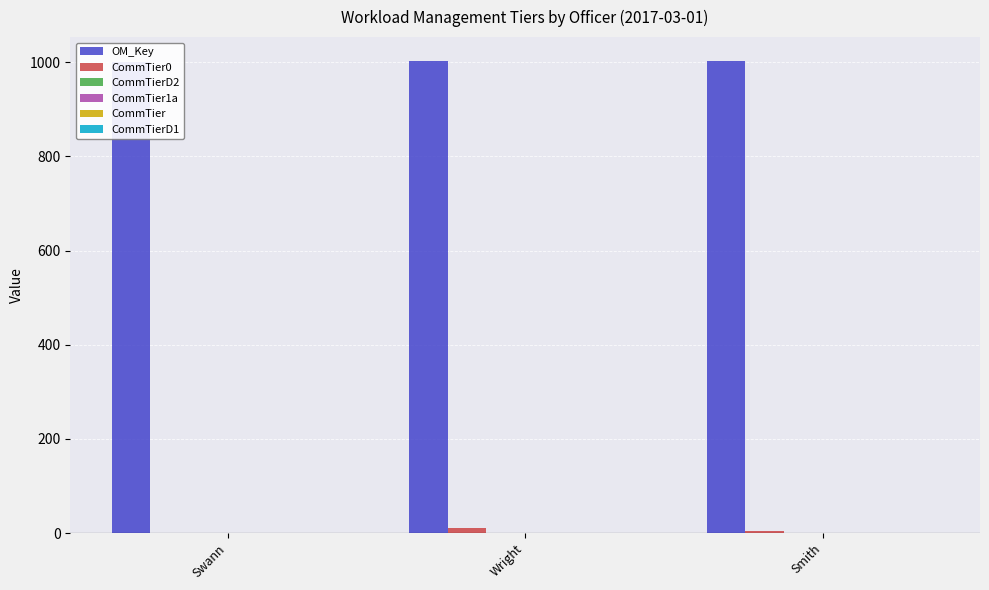

What is the sum of all OM_Key values?

3006